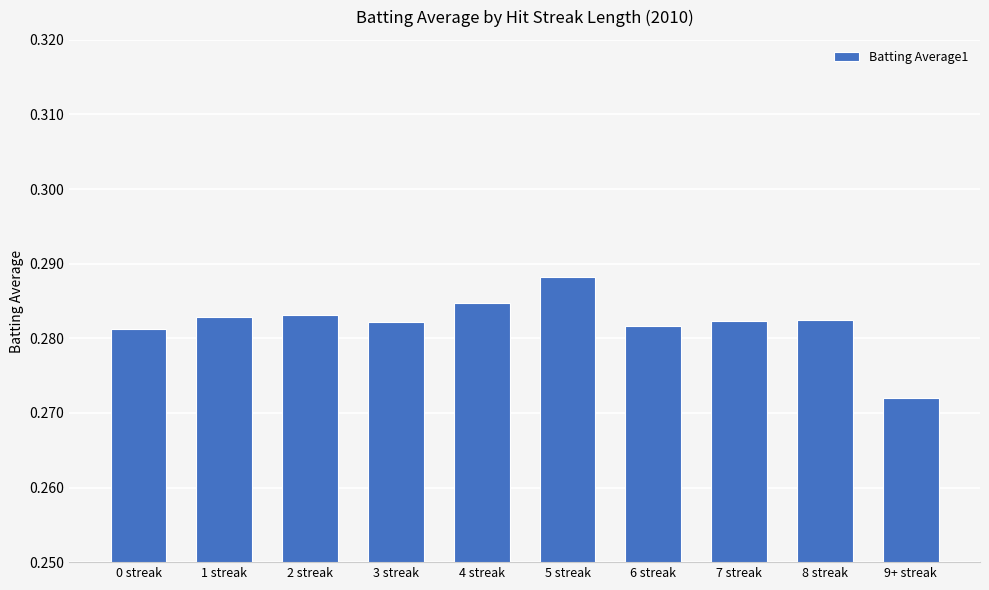

What is the sum of all values?

2.8